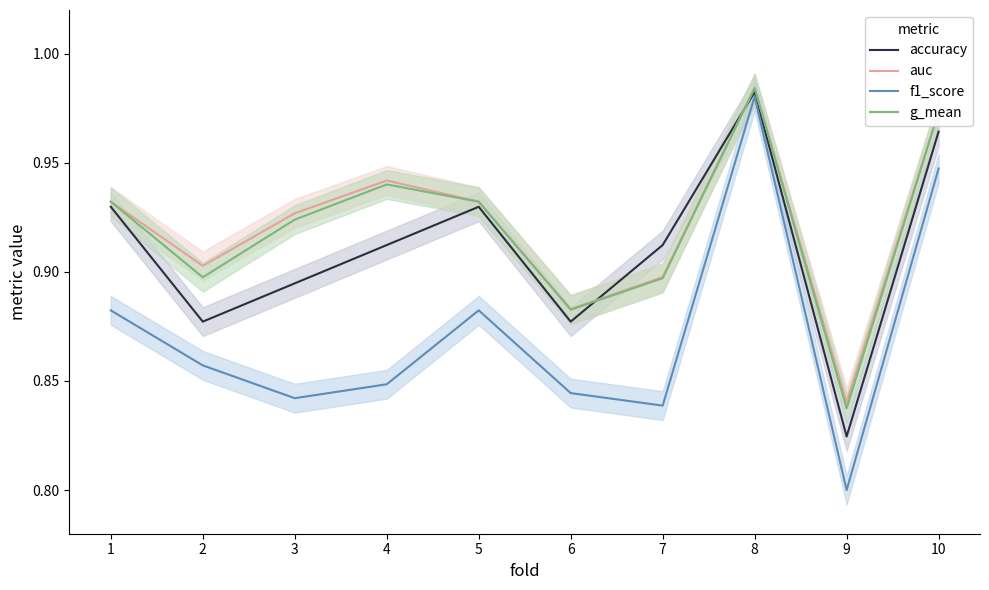

Count the f1_score values in the range 0 to 1.

10